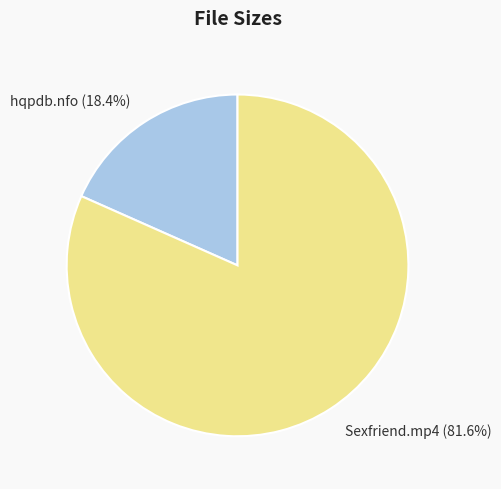

Which category has the biggest portion of the pie?

Sexfriend.mp4 (81.6%)